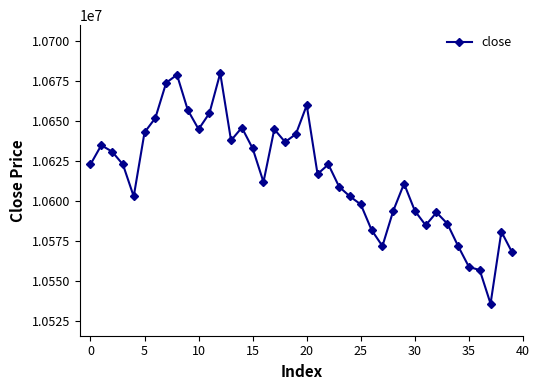

How many data points does each series have?

40